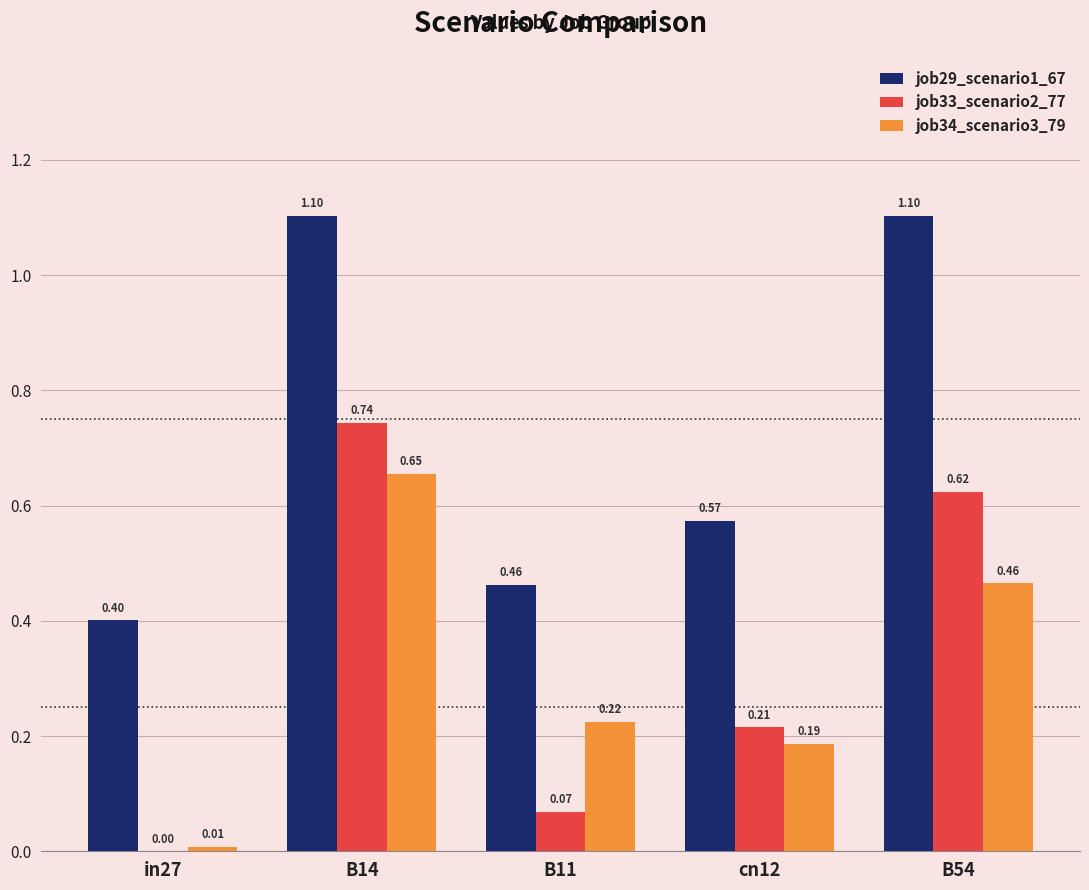

Is the value of job34_scenario3_79 at B11 greater than the value of job33_scenario2_77 at B11?

Yes